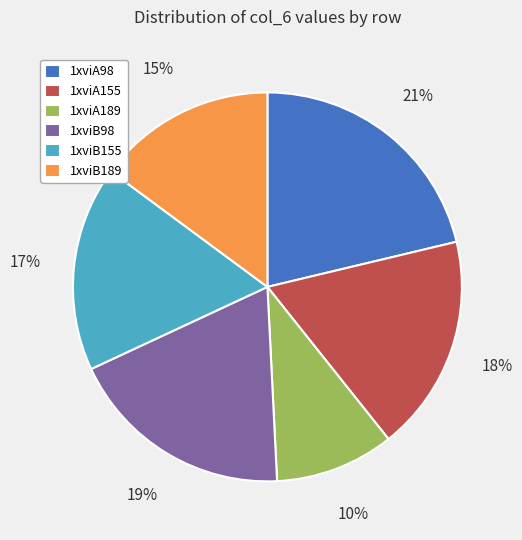

Is it true that 1xviB98 is 33% of the pie?

False